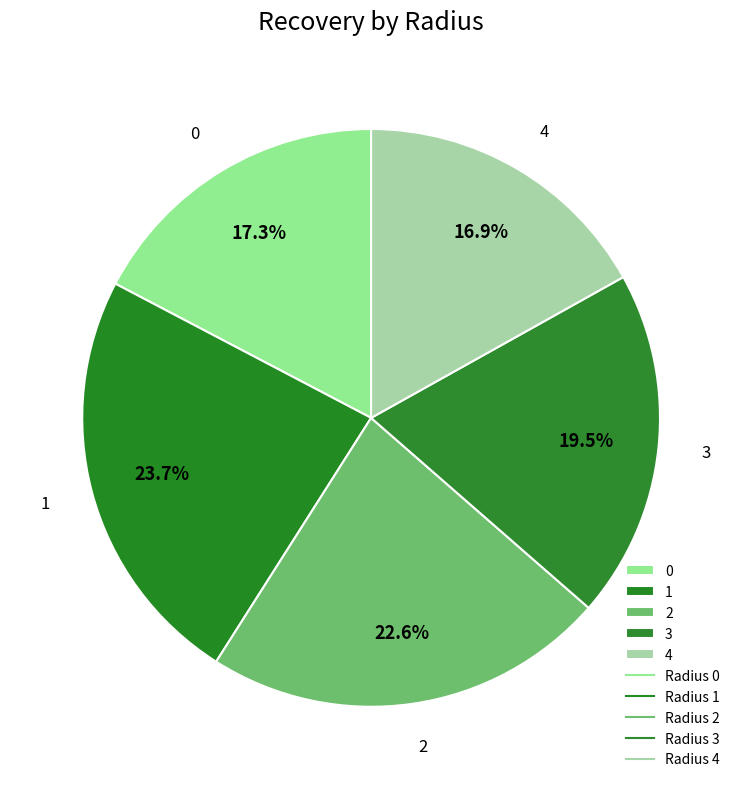

What is the total percentage of 0 and 2?

39.9%